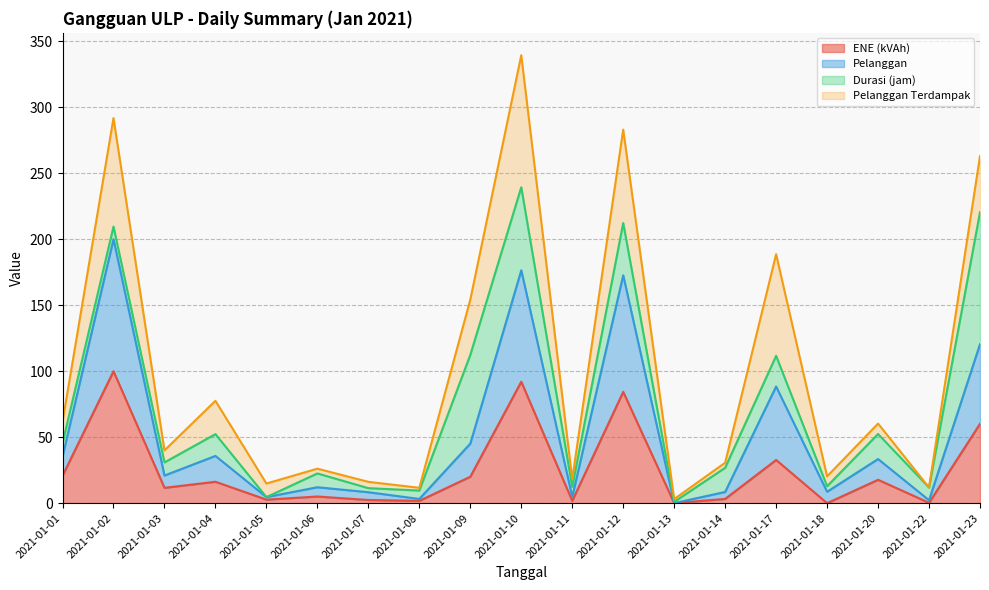

At which category is the sum across all series the highest?

2021-01-10